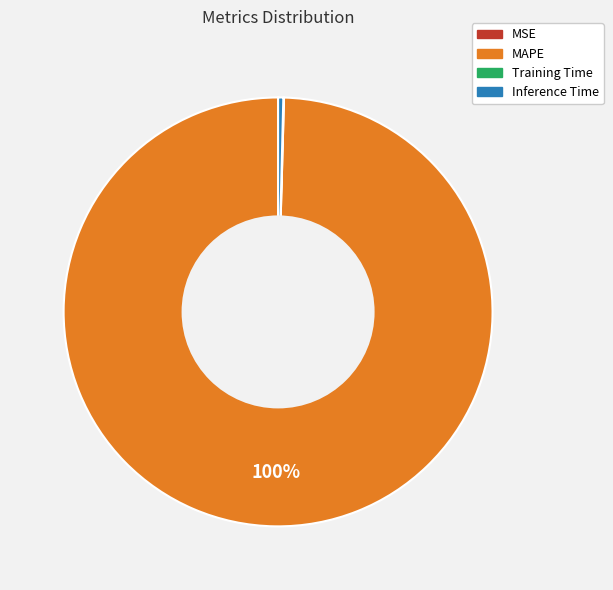

Is there any slice that represents more than half of the pie?

Yes